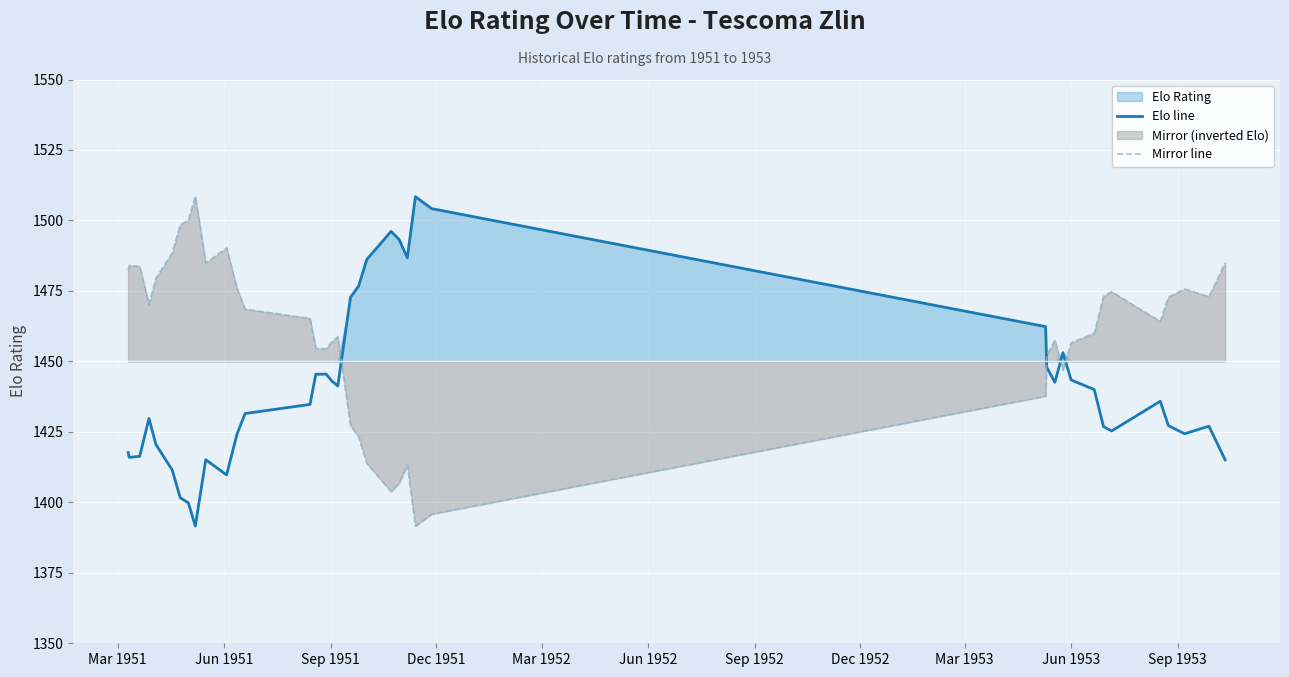

True or false: Elo line and Mirror line intersect in this chart.

True